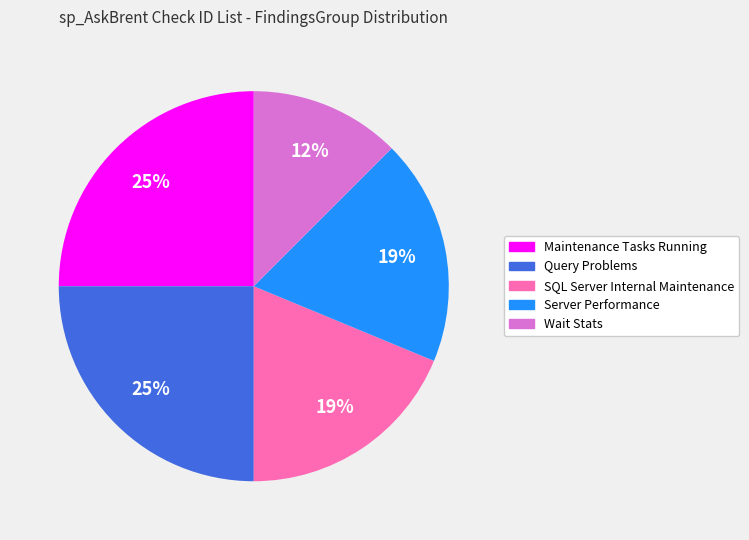

To the nearest percent, what is the combined percentage of Maintenance Tasks Running and Server Performance?

44%